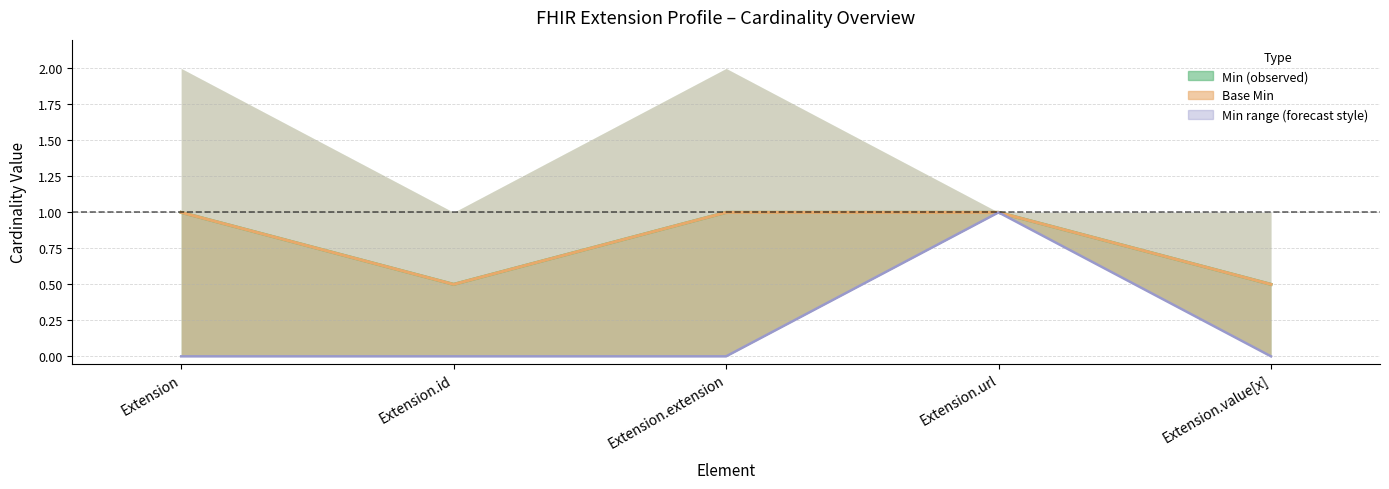

At which label is Min (base) closest to 0?

Extension